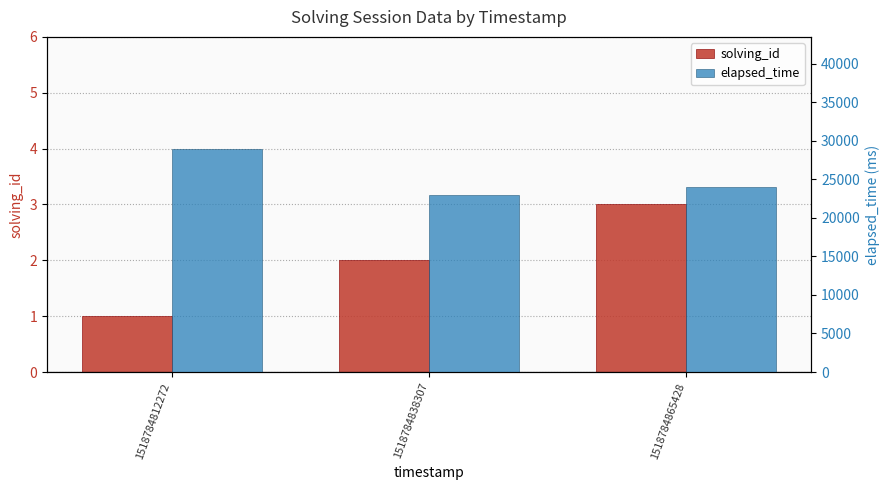

What is the value of the elapsed_time bar at the 2nd from the left?

23000